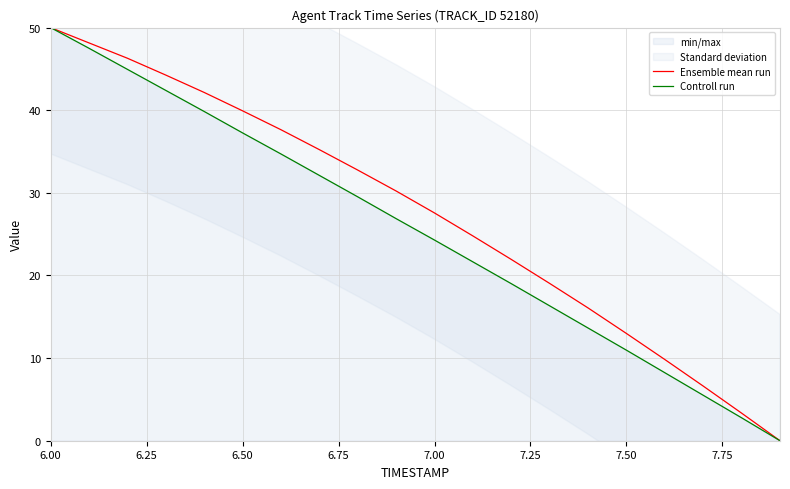

At which label does Controll run reach its peak?

6.00